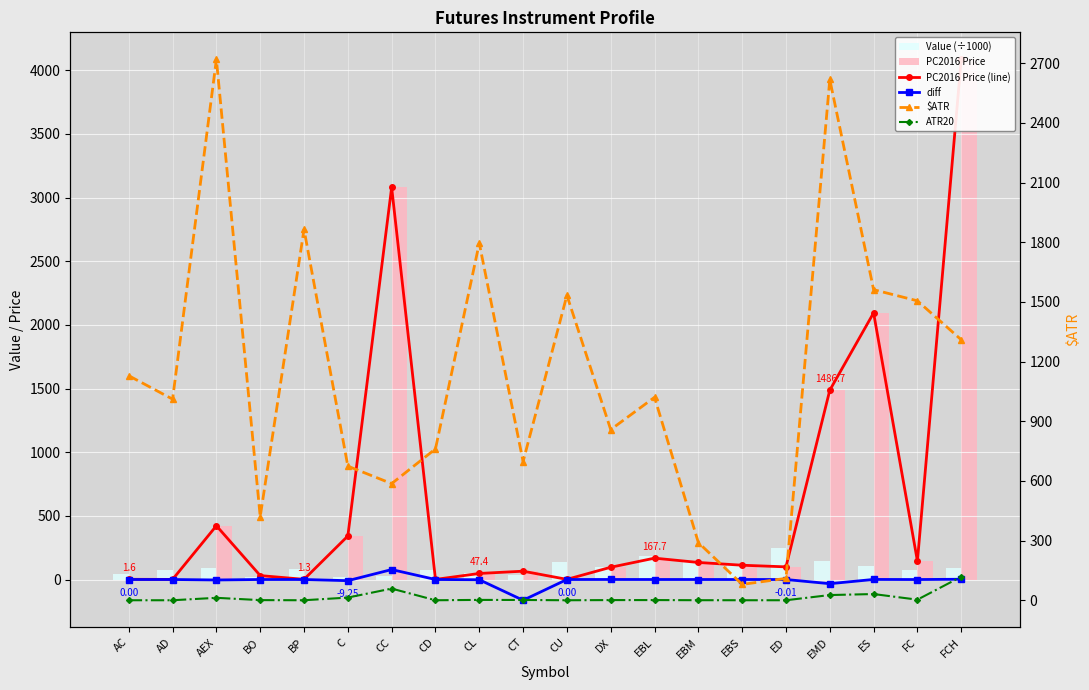

The value of ATR20 at AC is 0.0. True or false?

False